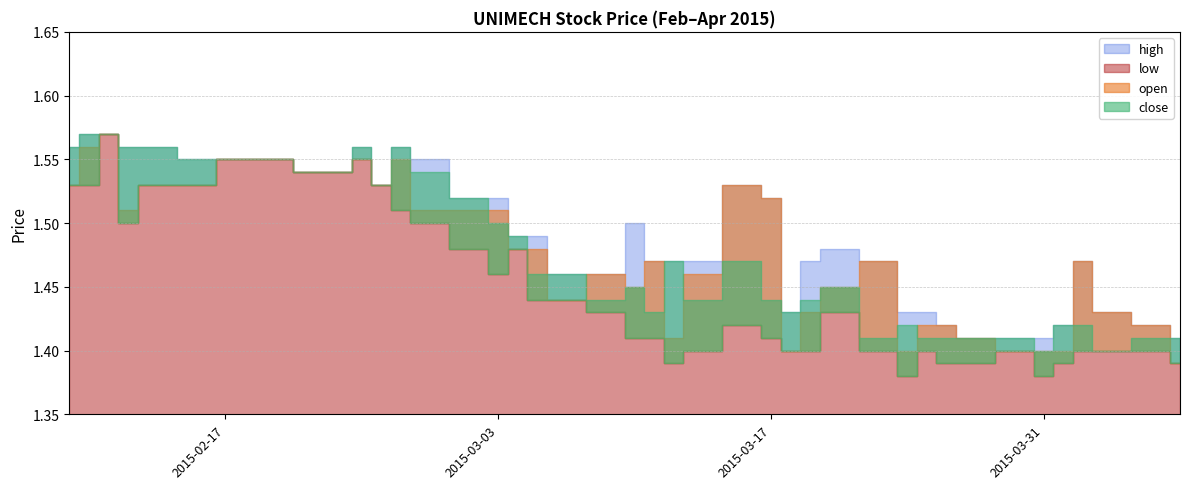

True or false: open and high cross at least once.

False